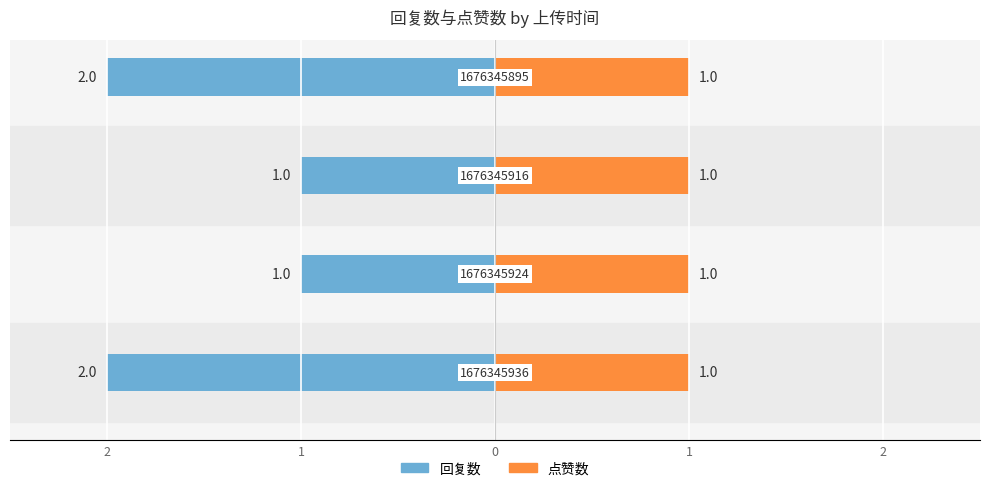

What are all the series names shown in the legend?

回复数, 点赞数